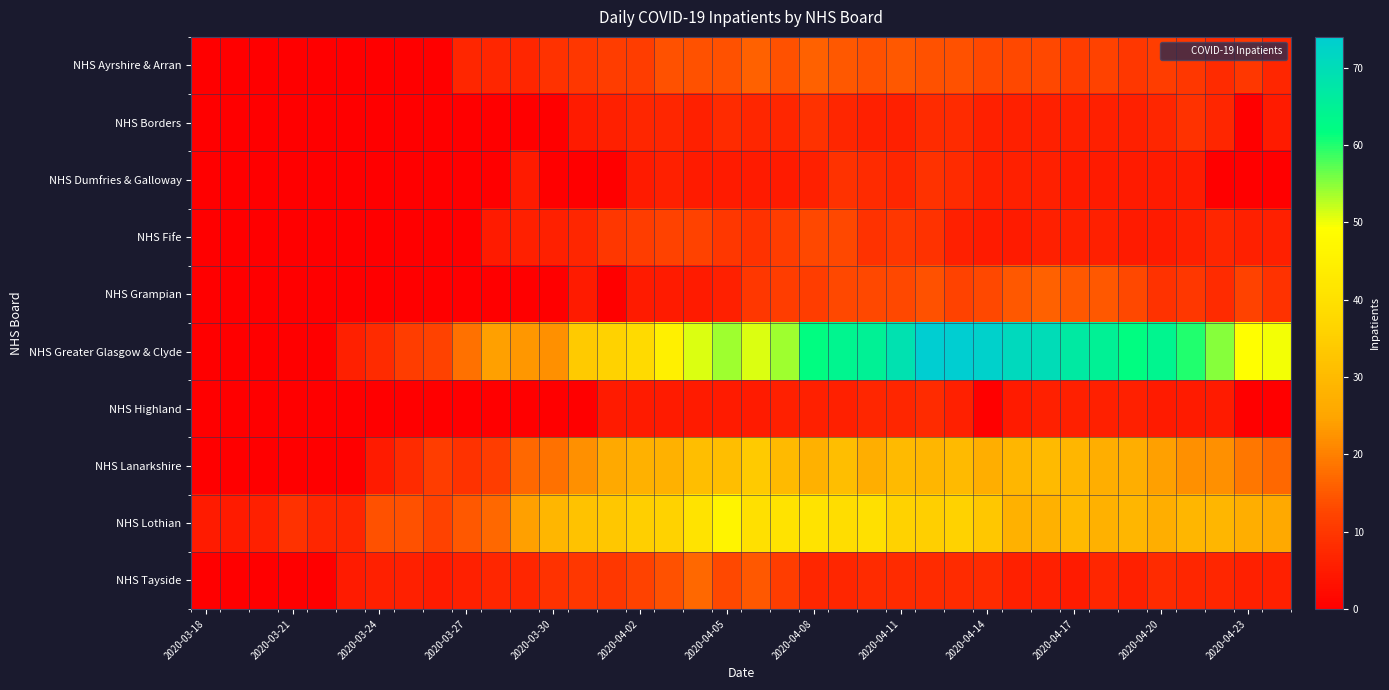

At how many categories does at least one series exceed 72?

3